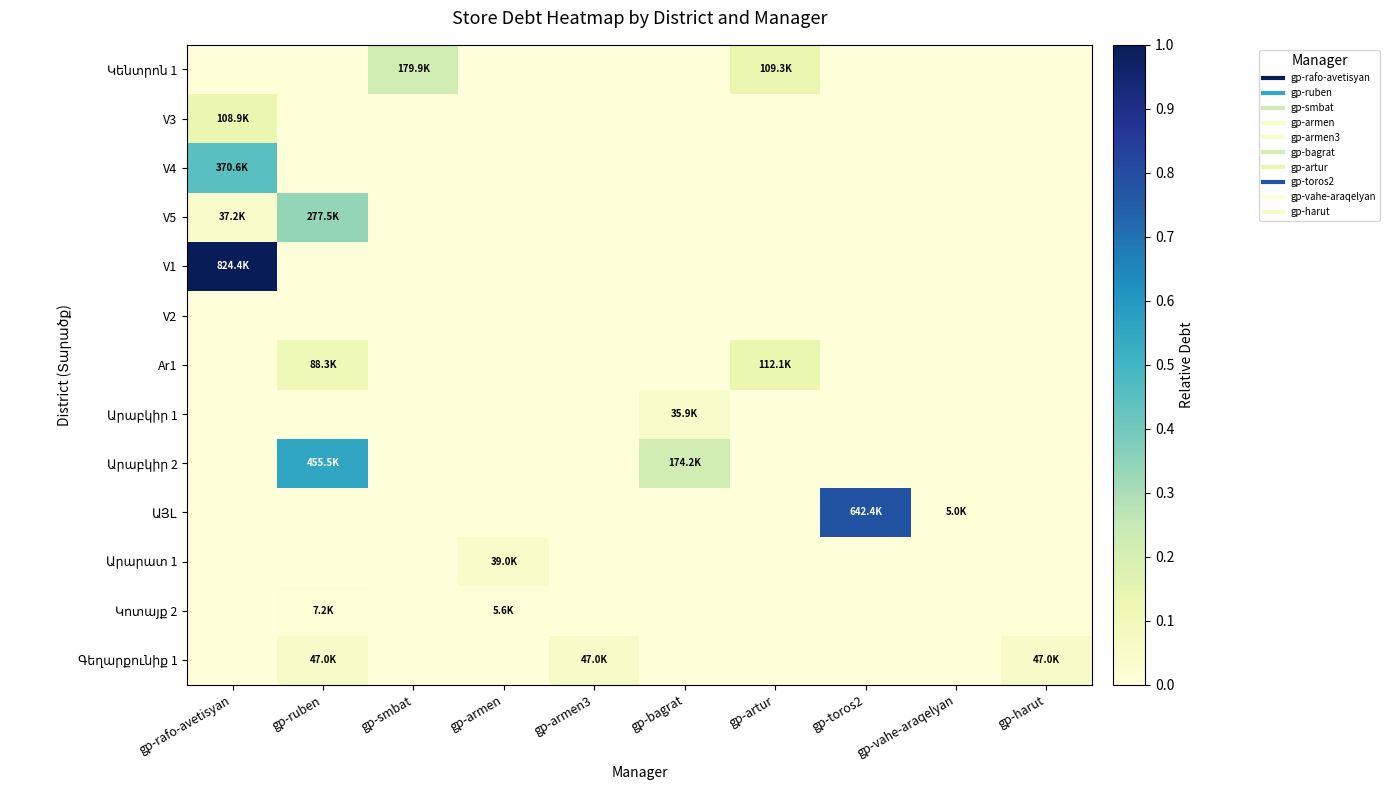

At gp-toros2, list the series in order from smallest to largest.

Կենտրոն 1, V3, V4, V5, V1, V2, Ar1, Արաբկիր 1, Արաբկիր 2, Արարատ 1, Կոտայք 2, Գեղարքունիք 1, ԱՅԼ